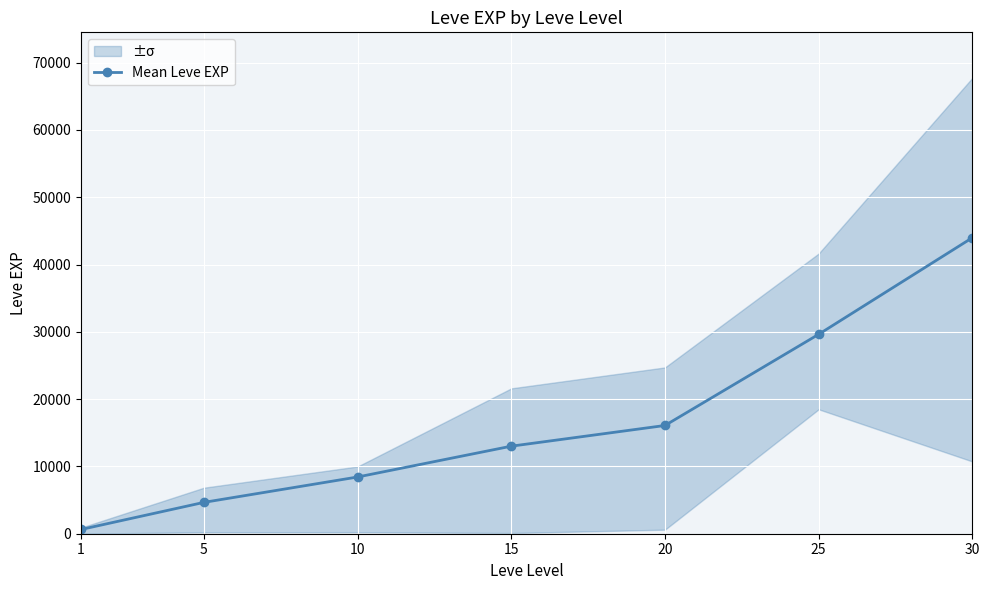

Reading right to left, transcribe all the data shown in this chart.

43980	29630	16085	13010	8430	4660	630